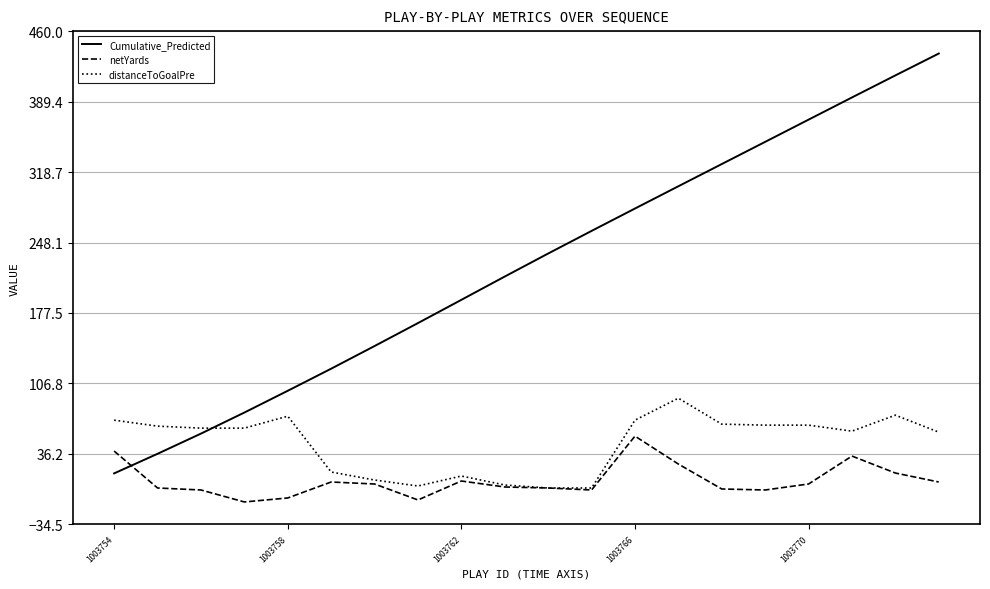

True or false: distanceToGoalPre has more than 2 points higher than both neighbors.

True